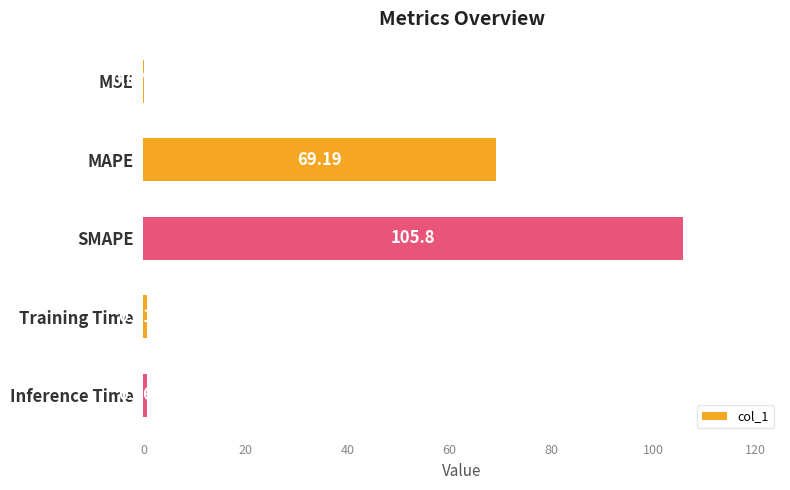

Which has a higher value, MAPE or MSE?

MAPE